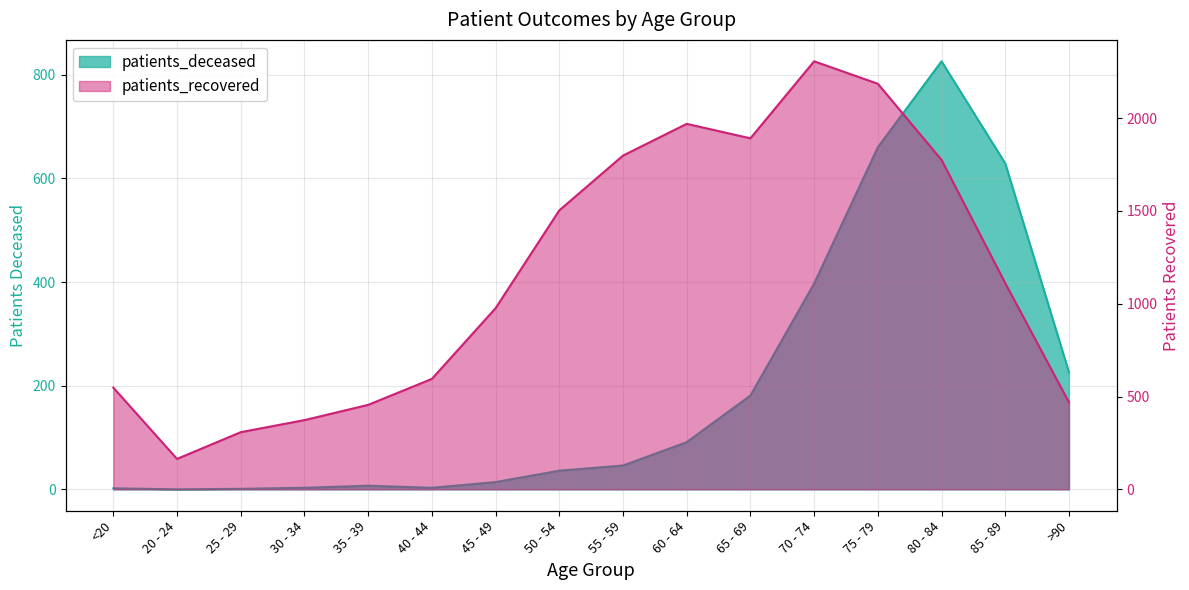

List the series in order of their overall mean, highest first.

patients_recovered, patients_deceased